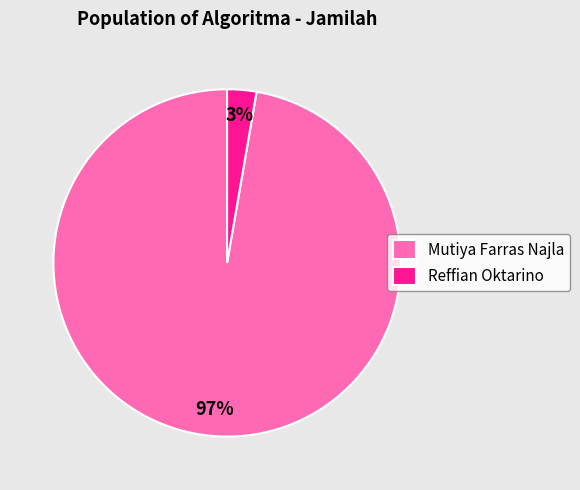

Is the sum of Mutiya Farras Najla and Reffian Oktarino greater than half?

Yes